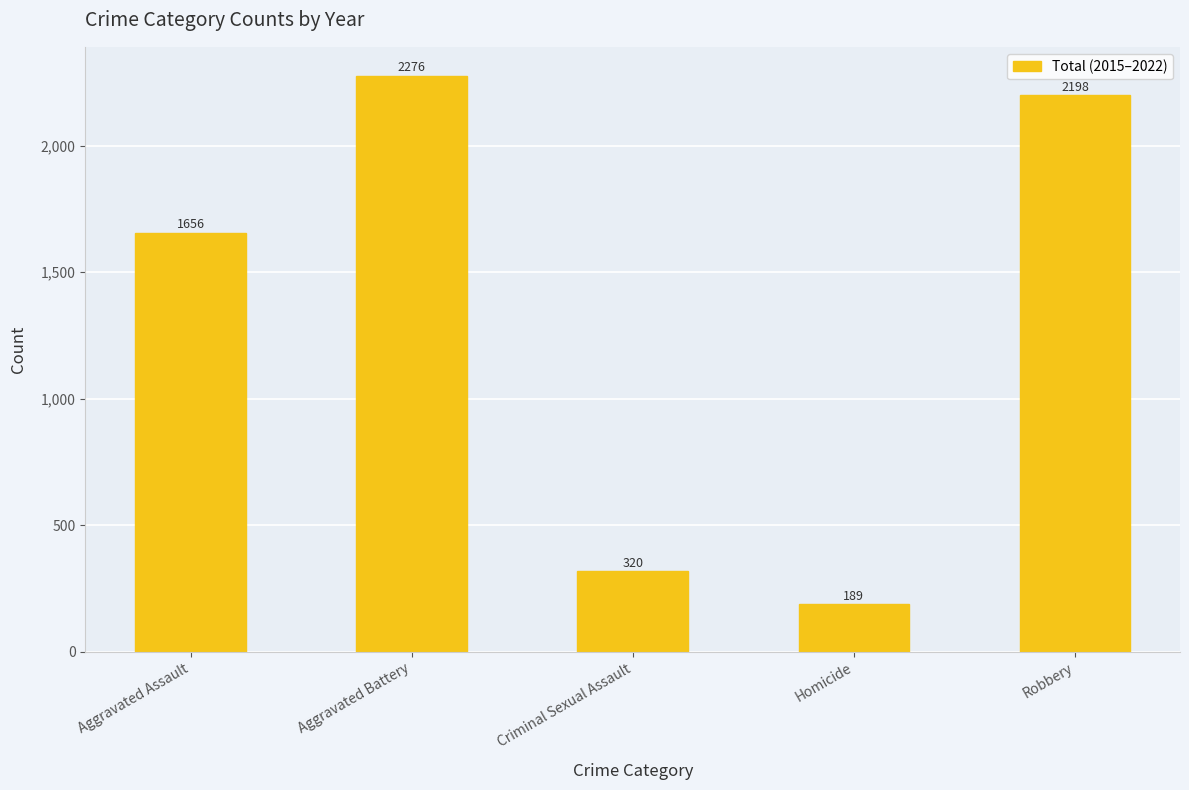

Rank the categories by value from highest to lowest.

Aggravated Battery, Robbery, Aggravated Assault, Criminal Sexual Assault, Homicide